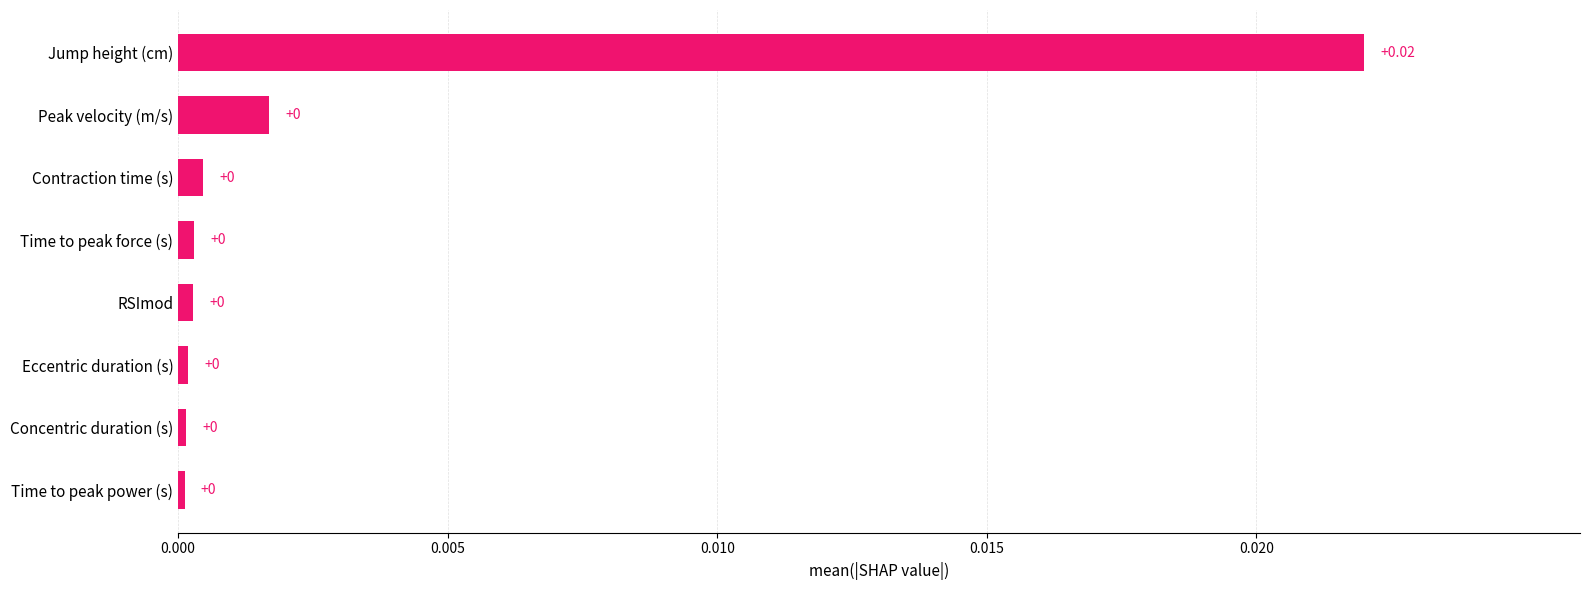

Which category has the highest value across all series?

Jump height (cm)